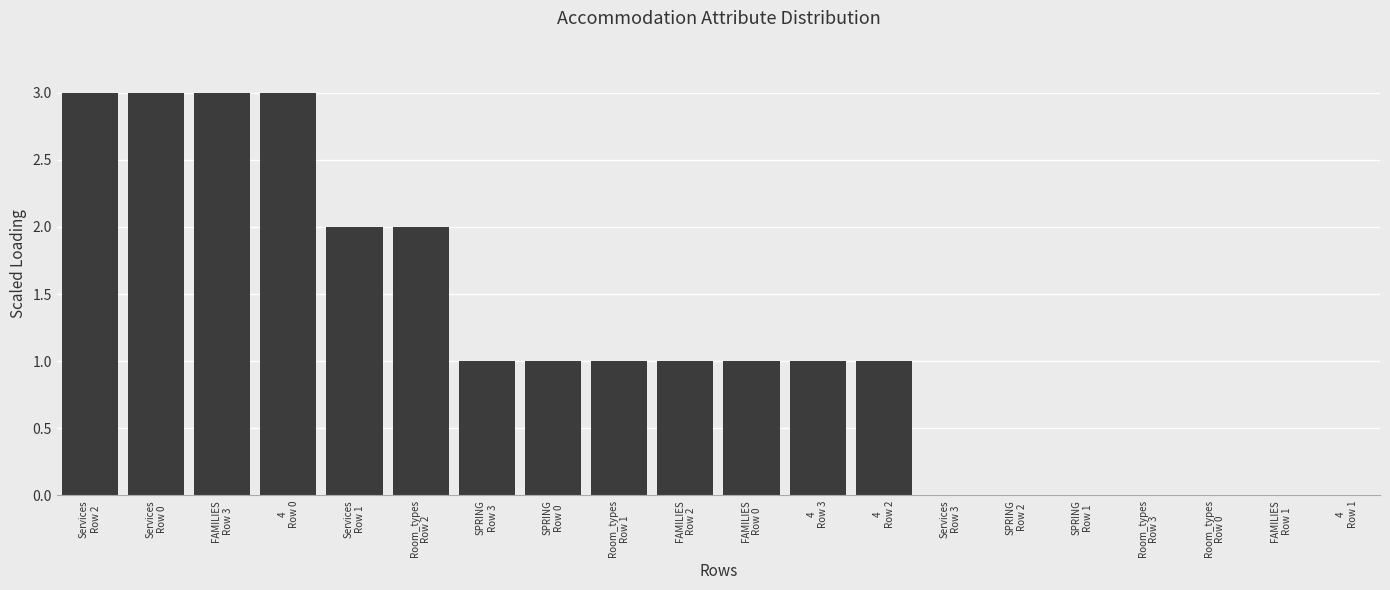

What is the sum of all values?

23